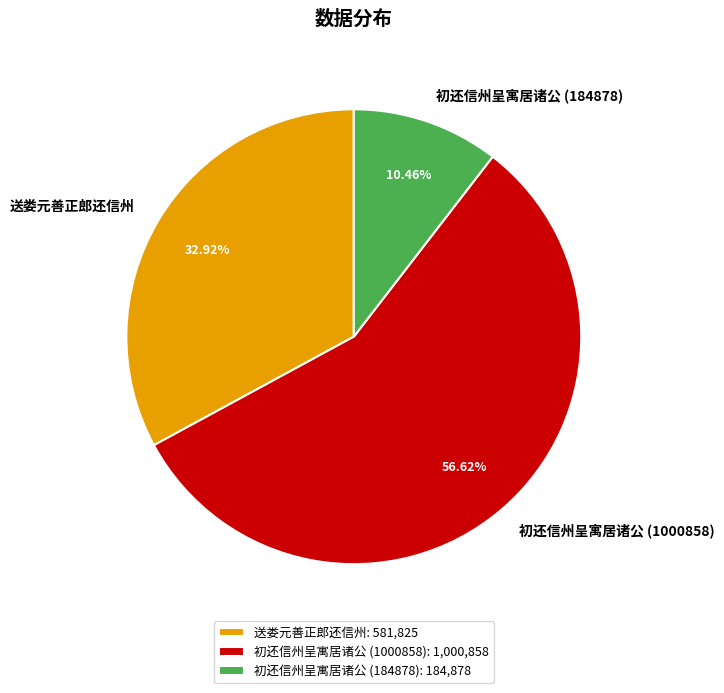

To the nearest percent, what portion does 送娄元善正郎还信州 represent?

33%